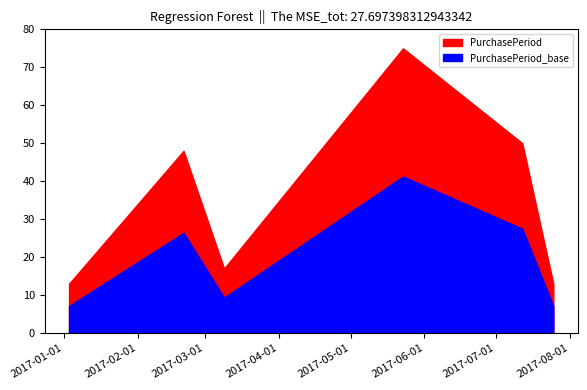

What is the change in value from 2017-05-23 to 2017-07-25?

-62